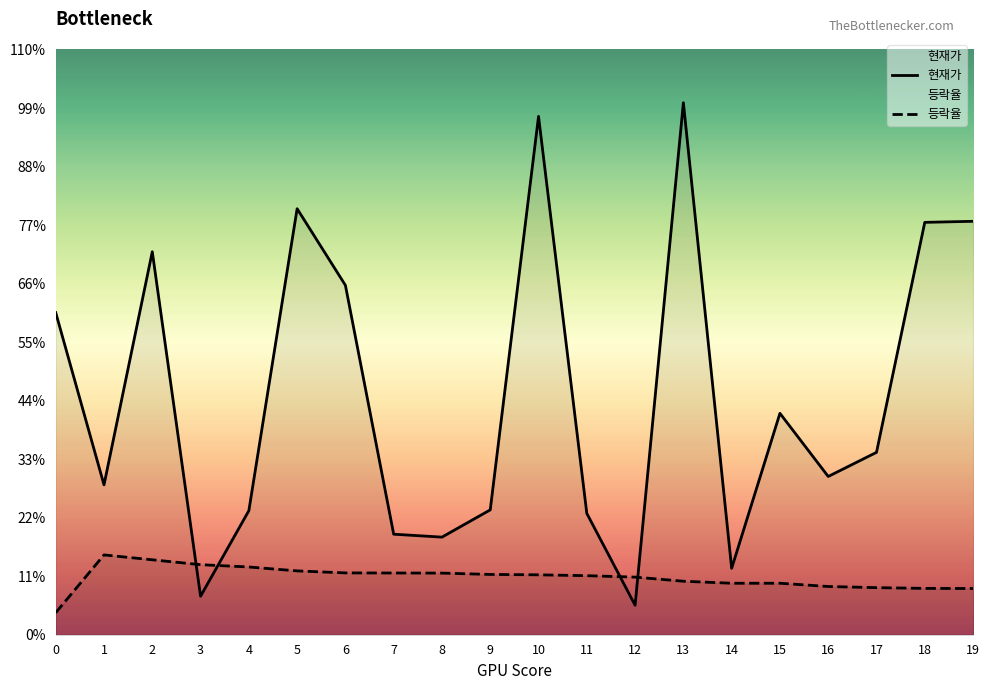

True or false: 등락율 has a value of 2936.2 at 8.

True